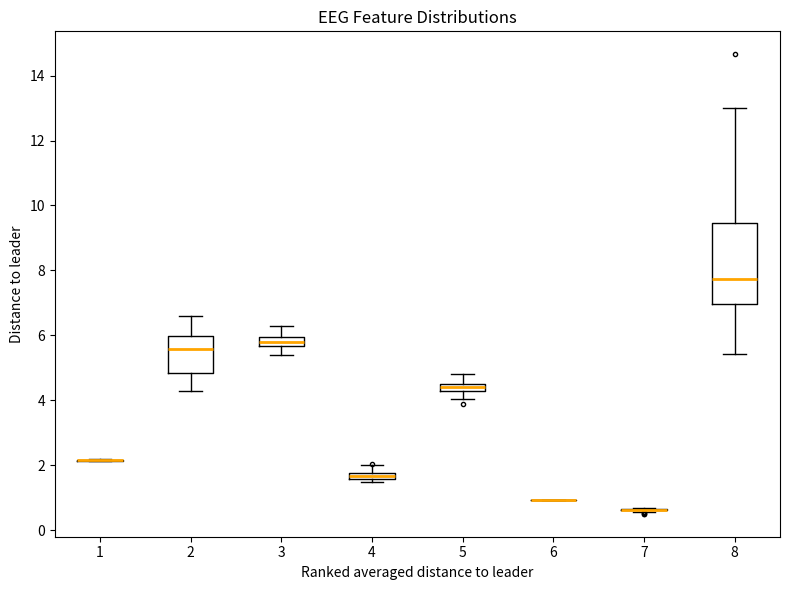

Where is the lower edge of the box at x = 2 on the y-axis? The values are not printed on the chart, so give them approximately, as read against the axis.

4.8